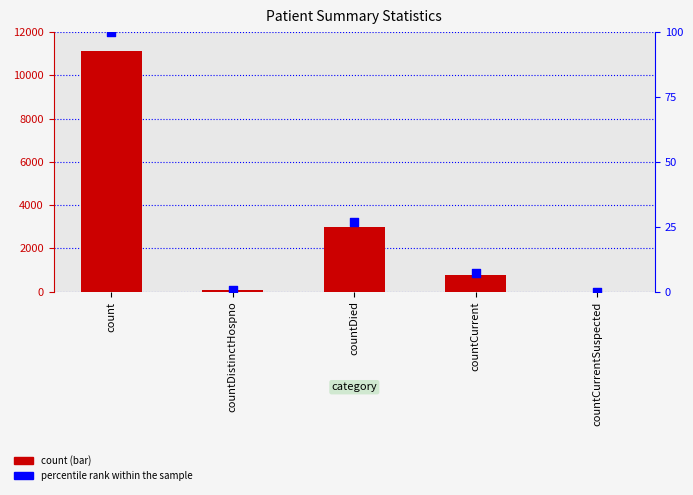

What are all the series names shown in the legend?

count, percentile rank within the sample